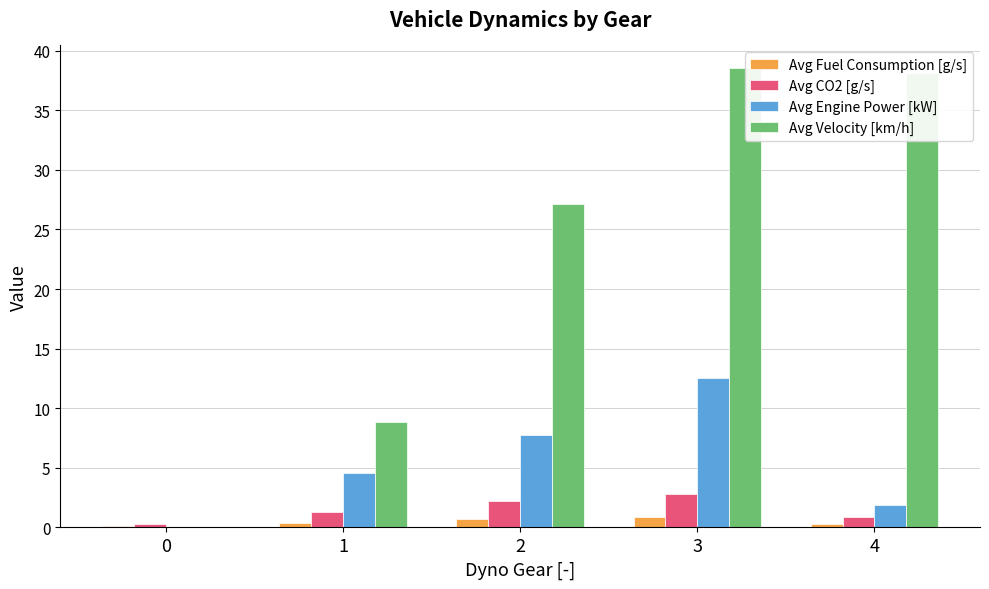

At which label does Avg Engine Power [kW] first exceed 4?

1